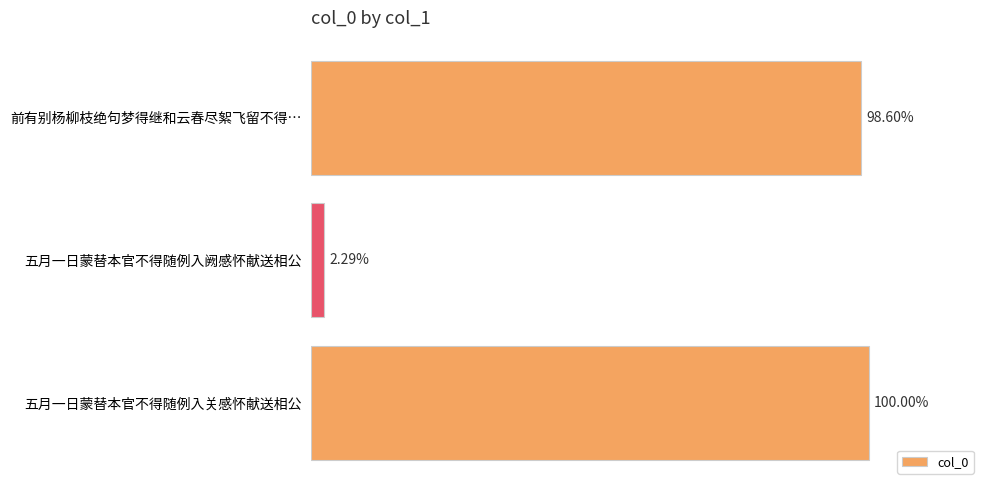

Are the bars grouped side by side (vs. stacked)?

No